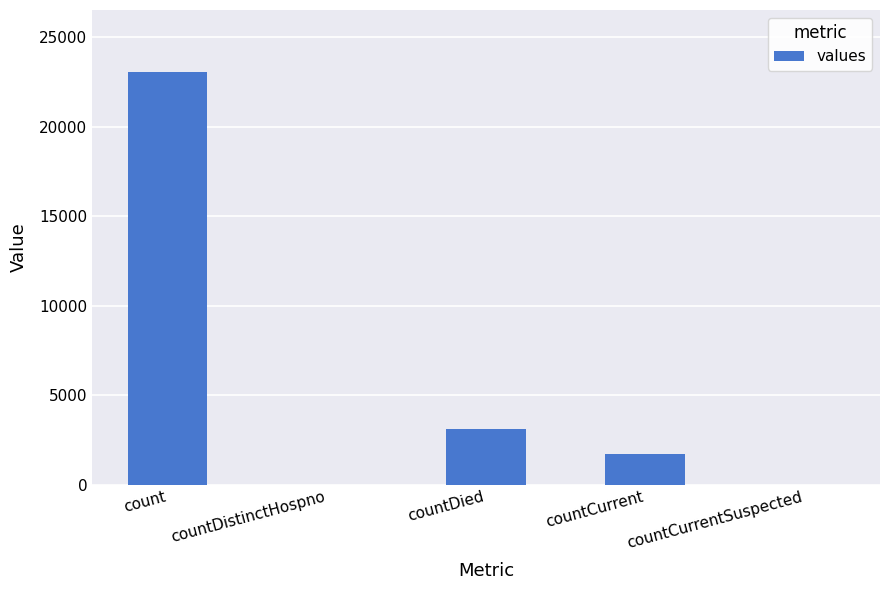

True or false: the data shows 4379 at countDied.

False